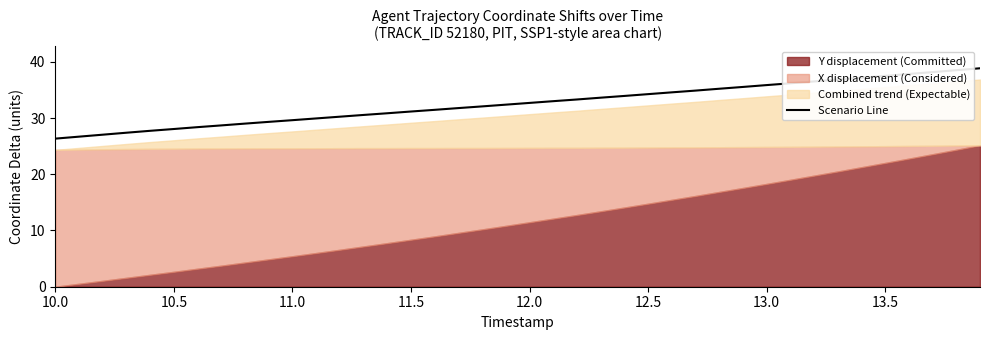

What is the sum of all values?

1303.1